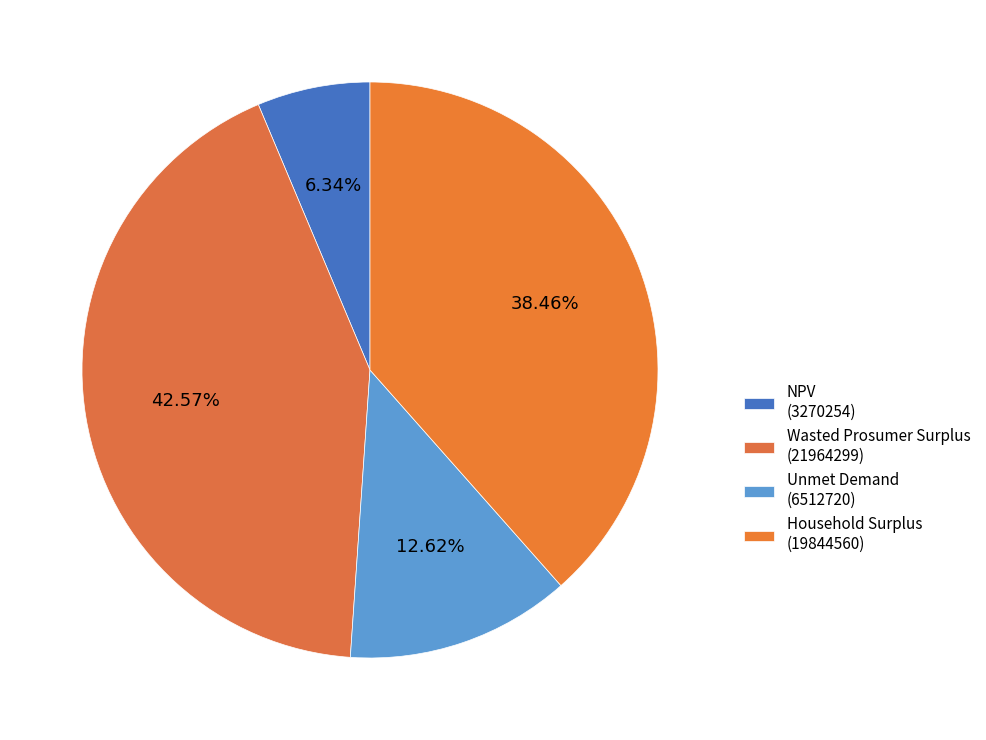

What portion of the pie excludes Wasted Prosumer Surplus?

57.4%